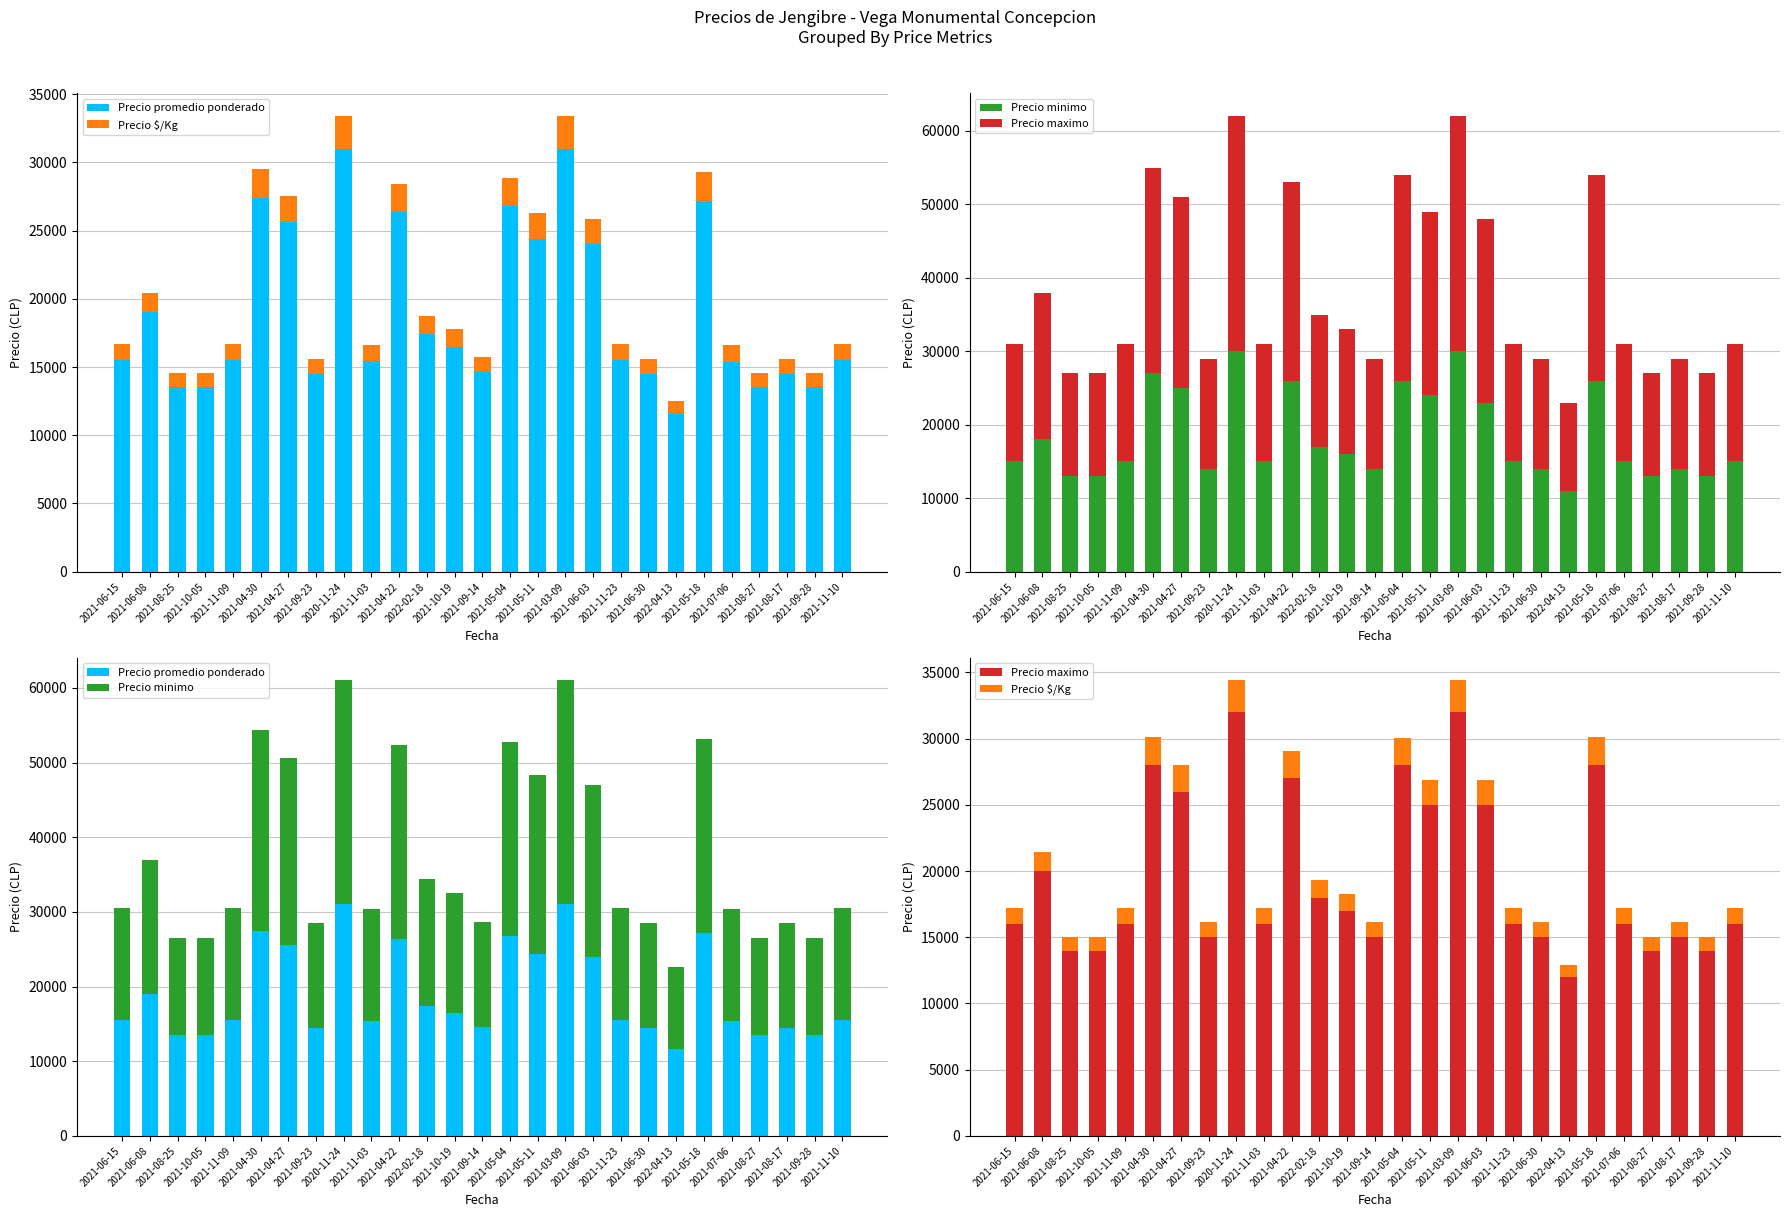

Between 2021-09-23 and 2020-11-24, which series saw the biggest shift?

Precio maximo